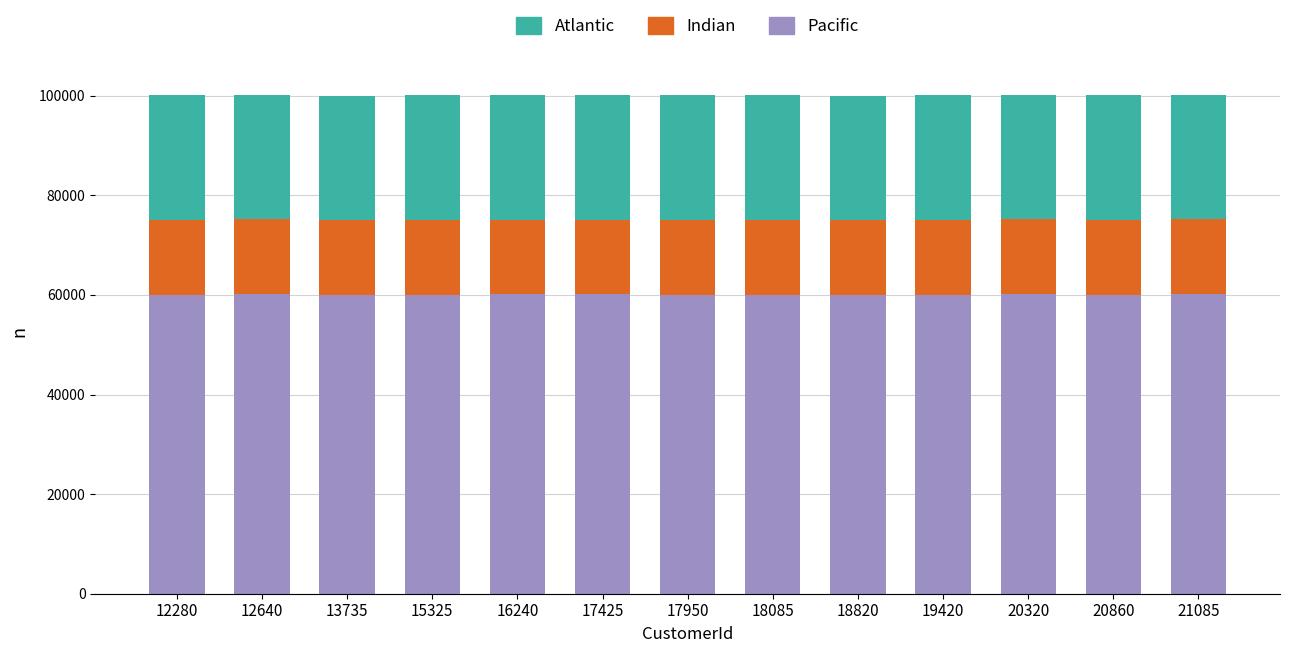

What is the sum of the Pacific values at 21085 and 16240?

120217.2